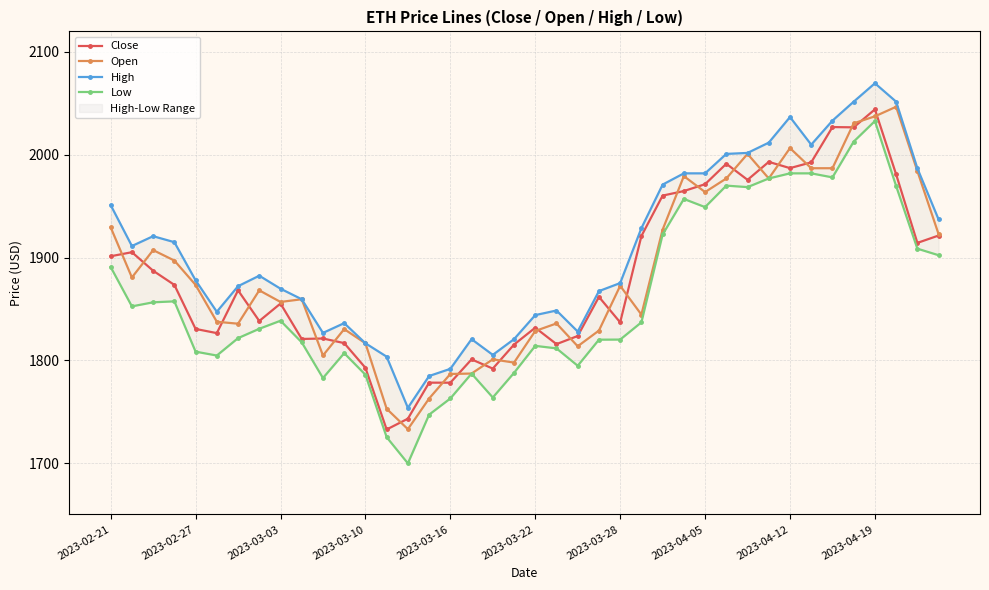

Does the chart display data point markers on the line(s)?

Yes